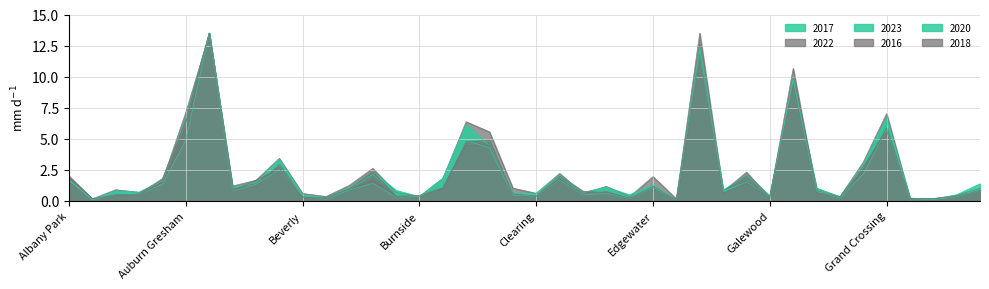

Where is the first local minimum for 2016?

Andersonville